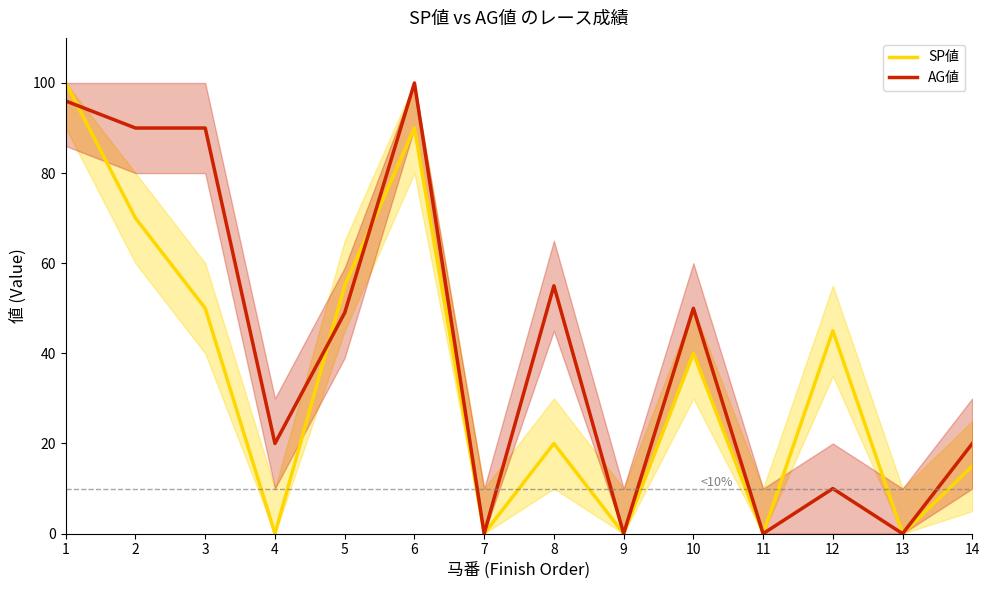

Which series has the largest range (max minus min)?

SP値